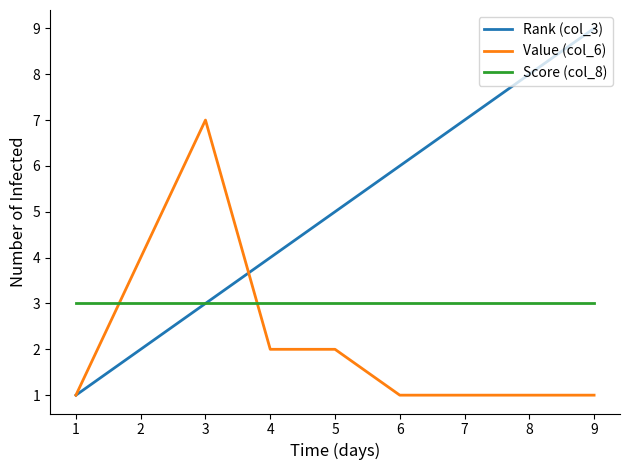

What is the maximum value for Value (col_6)?

7